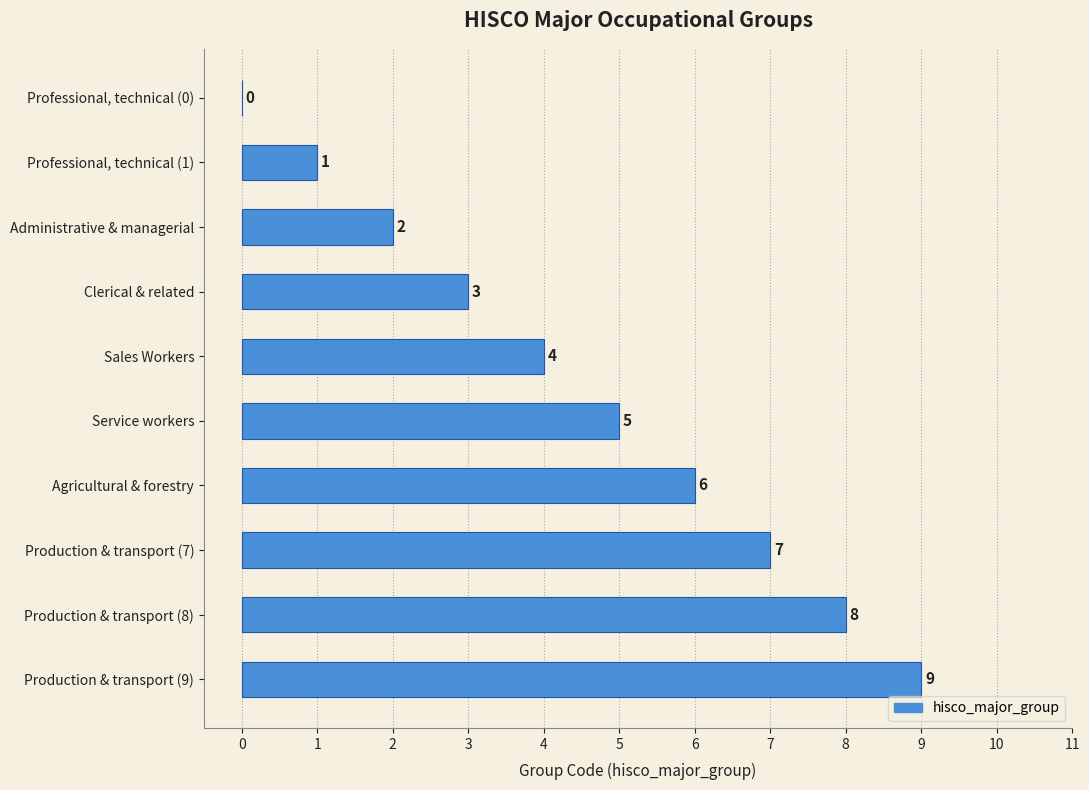

How many distinct data groups are displayed?

1